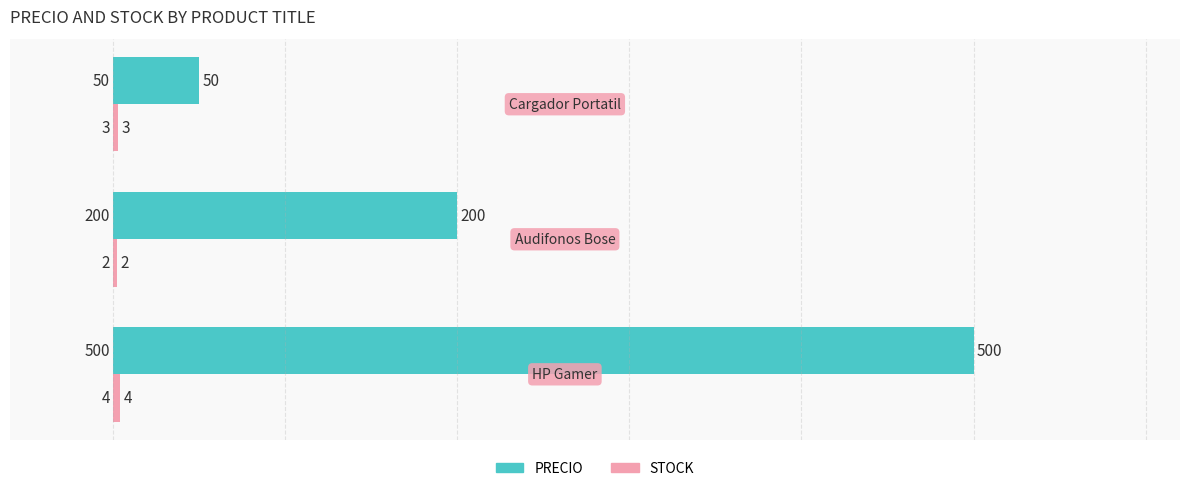

What is the maximum value shown in the chart?

500